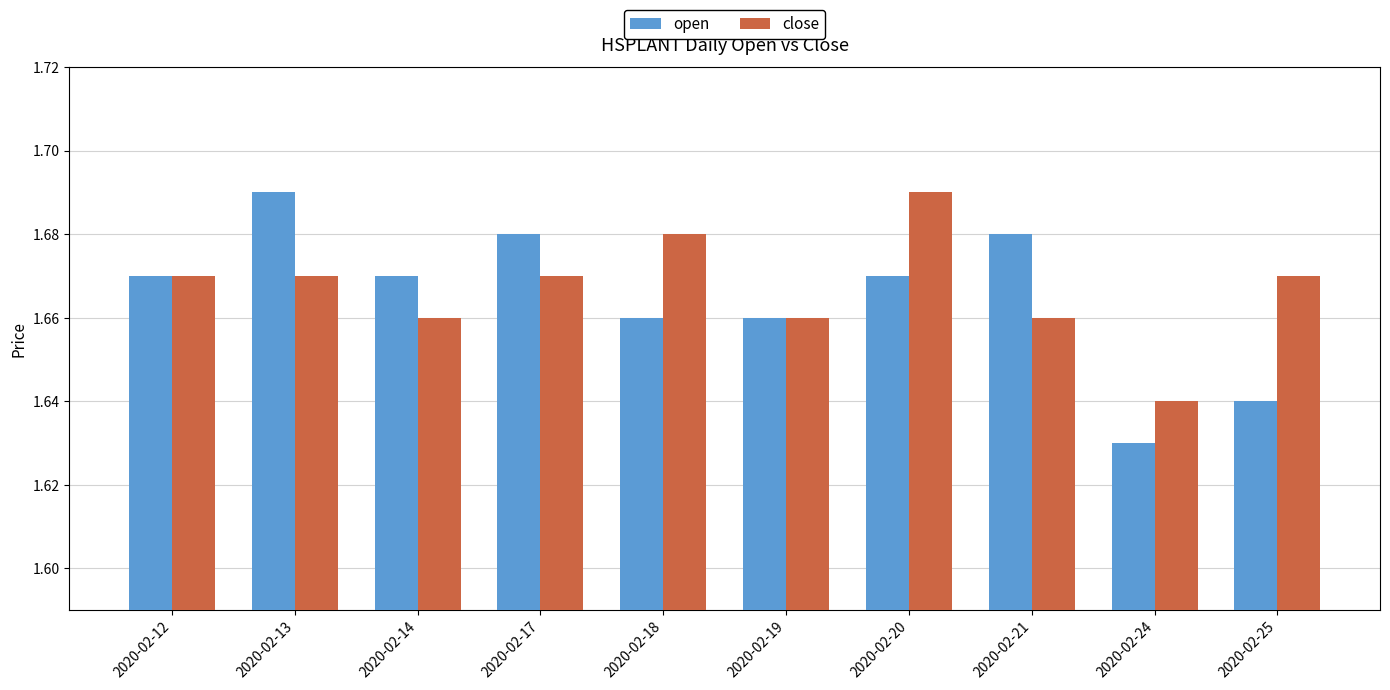

How many categories are shown in the chart?

10